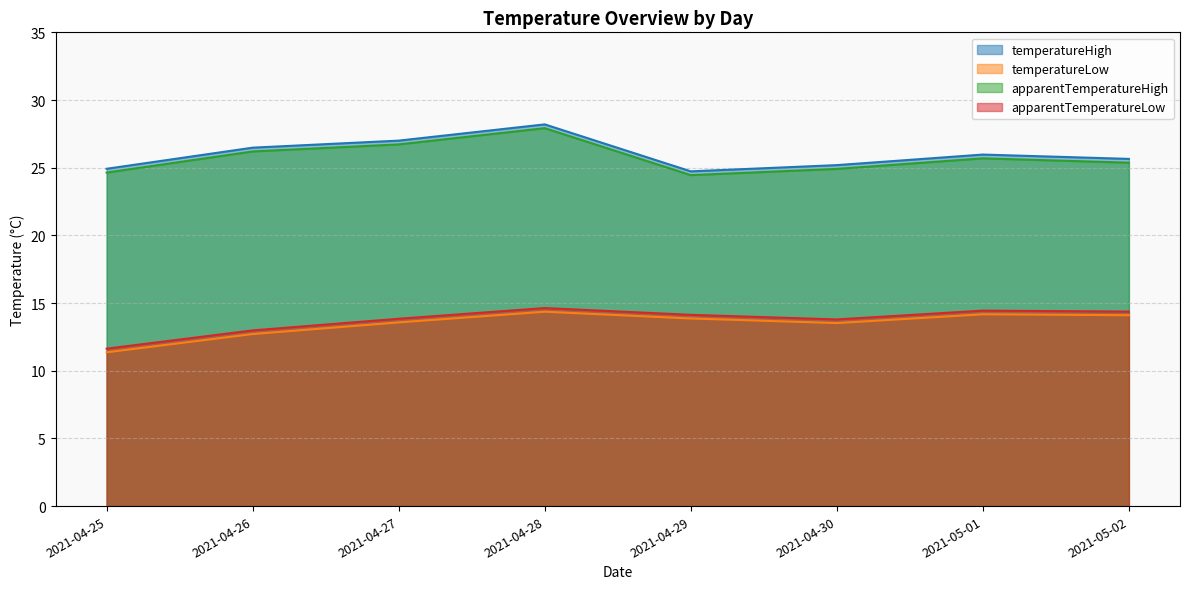

At which category does the chart reach its minimum across all series?

2021-04-25